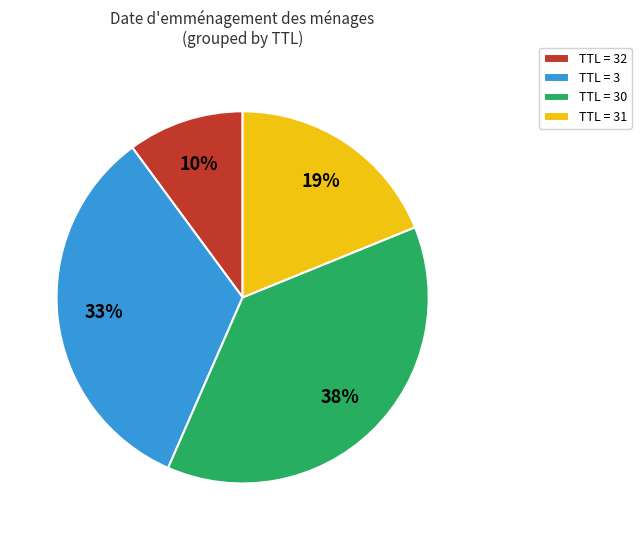

How many segments does this pie chart have?

4